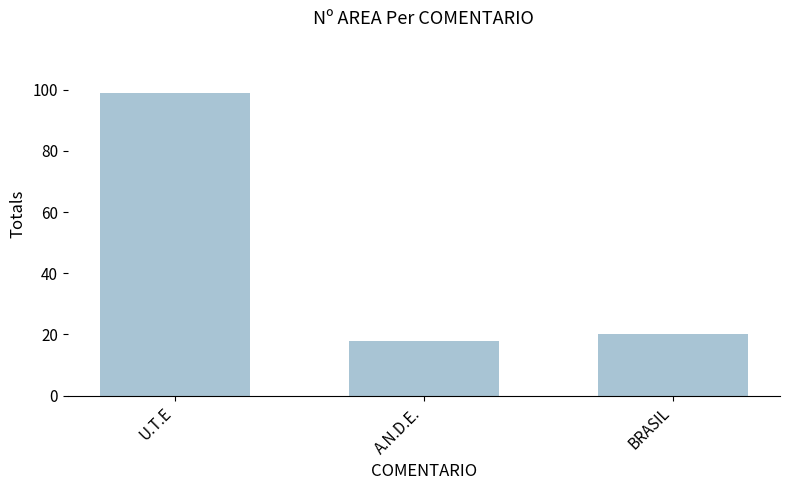

Which label corresponds to the smallest value in the chart?

A.N.D.E.